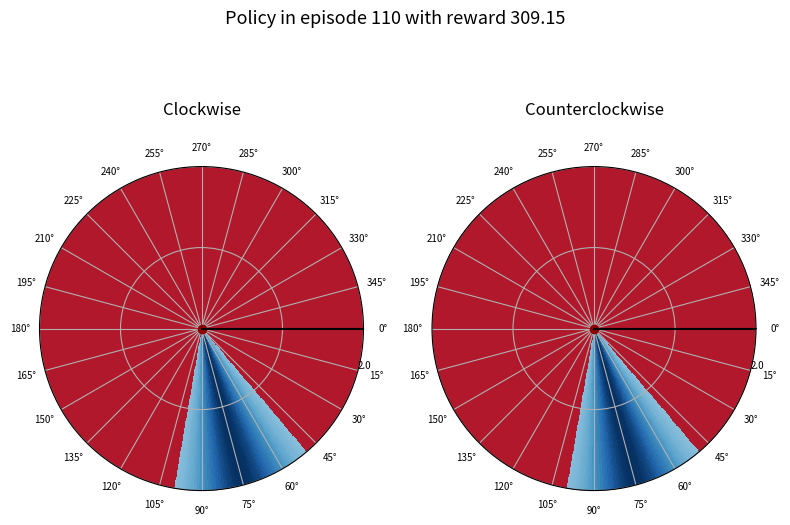

The mpPhase 0 slice represents 84% of the pie. True or false?

False